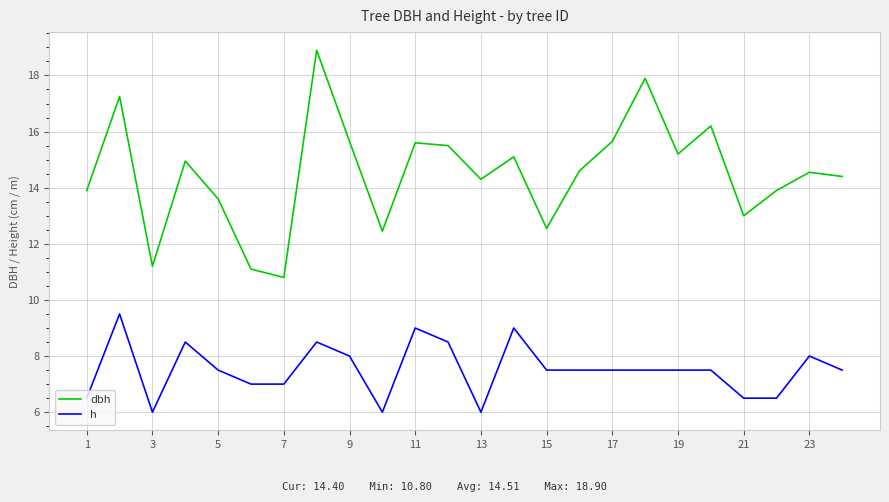

True or false: h and dbh intersect in this chart.

False